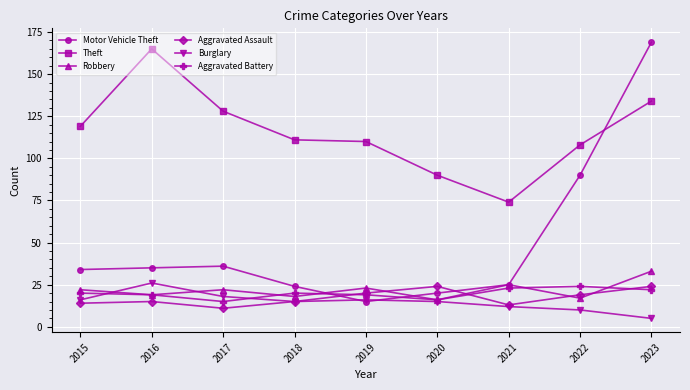

Read the Aggravated Battery value at 2021.

23